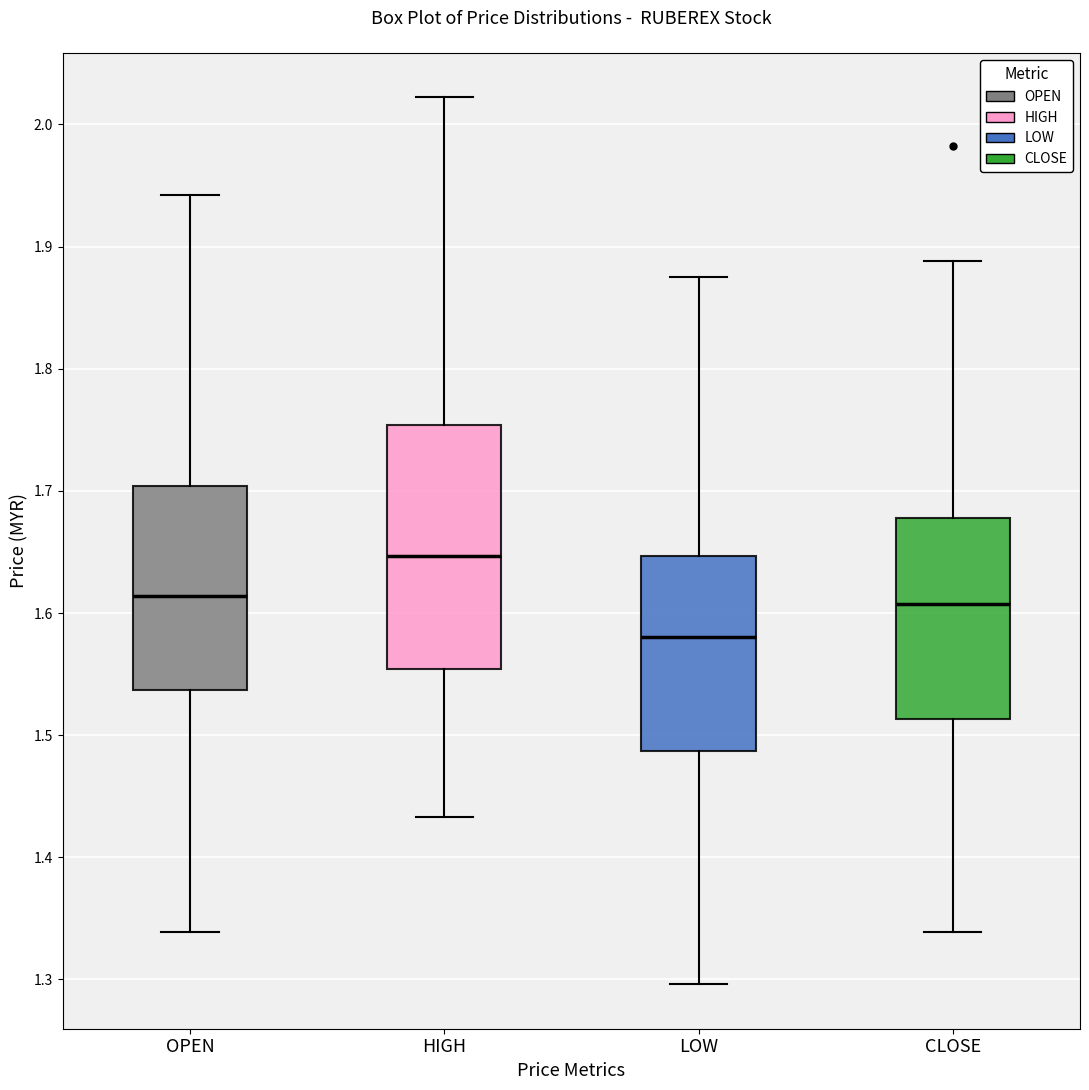

Reading left to right, read every box against the y-axis: the position of its median line, the range the box covers, and the ends of its whiskers. The values are not printed on the chart, so give them approximately, as read against the axis.

OPEN: median 1.61, box 1.54 to 1.70, whiskers 1.34 to 1.94
HIGH: median 1.65, box 1.55 to 1.75, whiskers 1.43 to 2.02
LOW: median 1.58, box 1.49 to 1.65, whiskers 1.30 to 1.88
CLOSE: median 1.61, box 1.51 to 1.68, whiskers 1.34 to 1.89